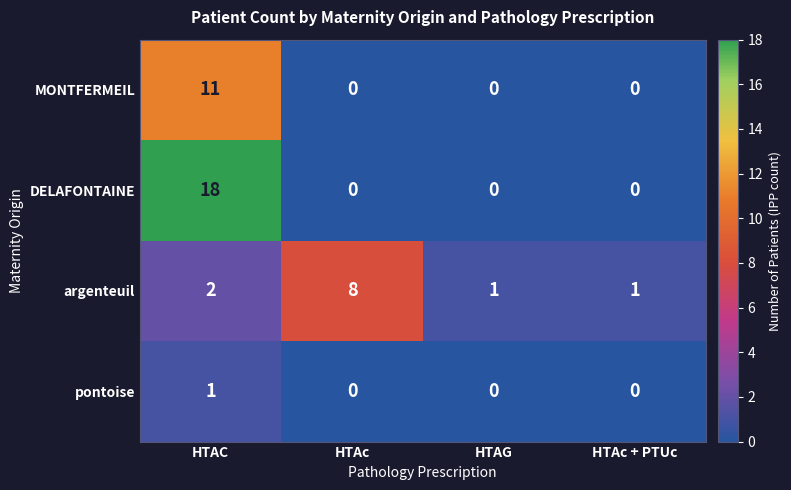

How many series are shown in this chart?

4